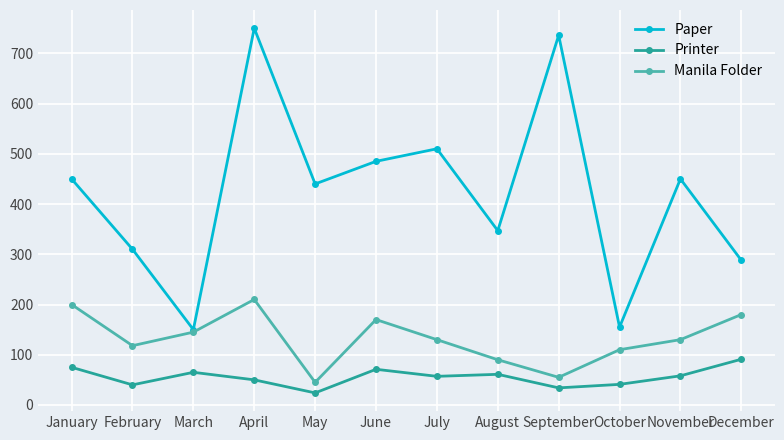

Count the number of data series in this chart.

3